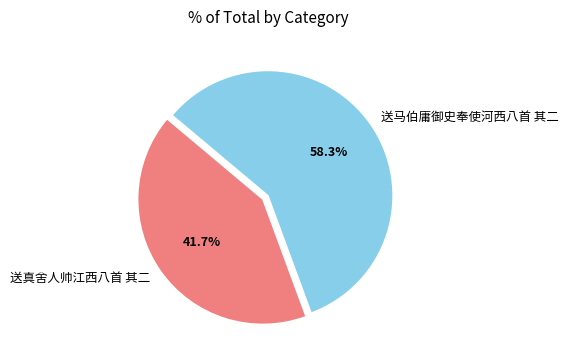

Which has a higher value, 送马伯庸御史奉使河西八首 其二 or 送真舍人帅江西八首 其二?

送马伯庸御史奉使河西八首 其二